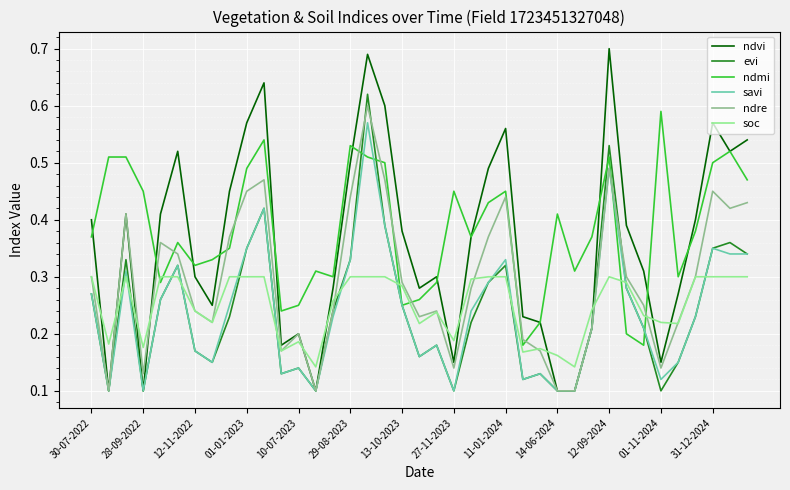

After their last crossing, which series has the higher values: ndmi or ndre?

ndmi